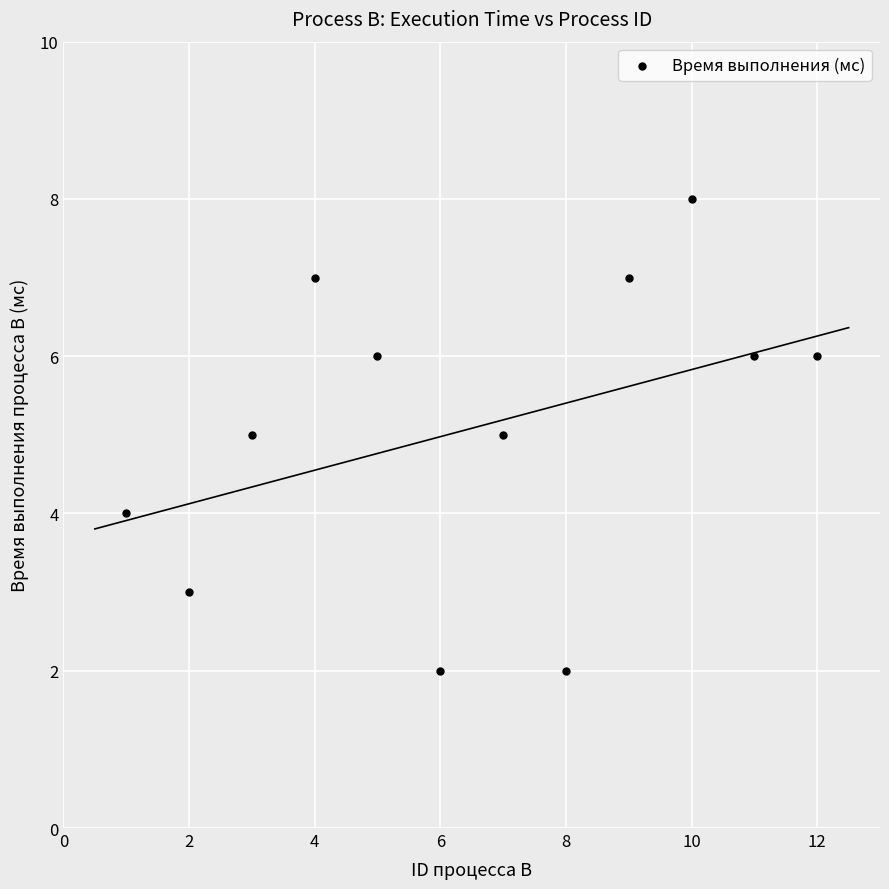

What is the range of X values (max minus min)?

11